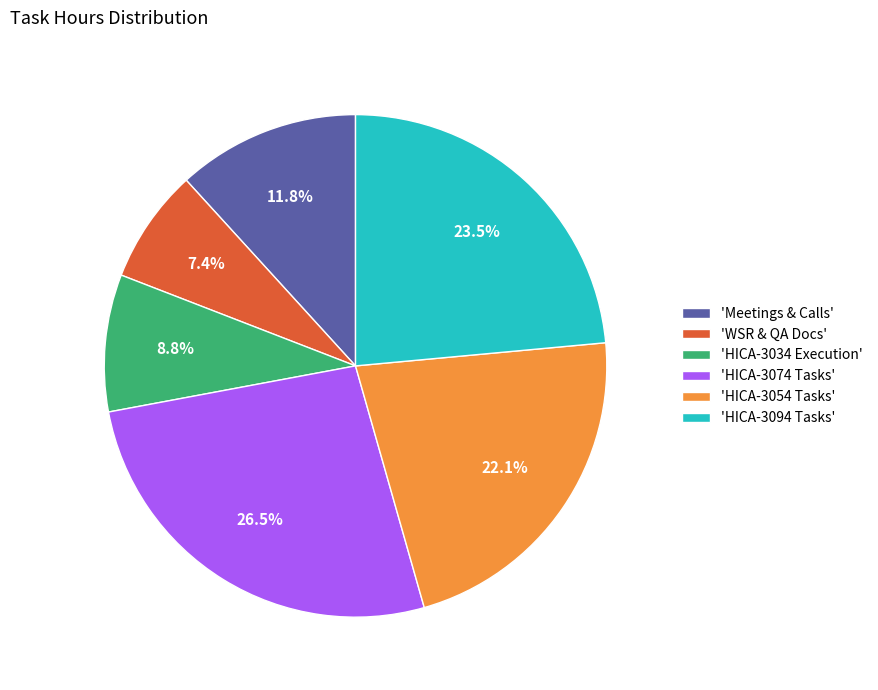

Between 'HICA-3034 Execution' and 'HICA-3054 Tasks', which is larger?

'HICA-3054 Tasks'